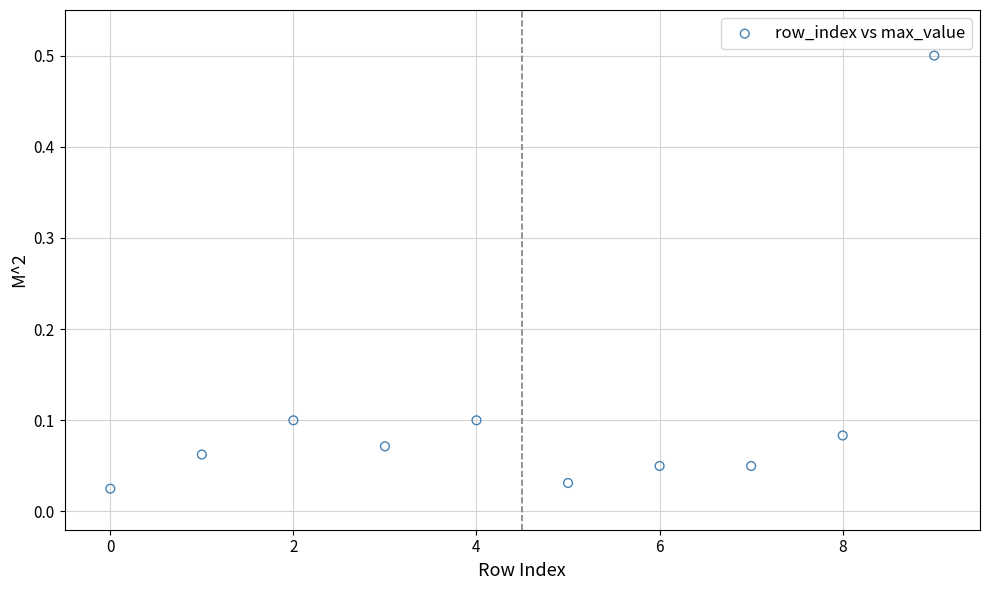

What is the range of Y values (max minus min)?

0.5